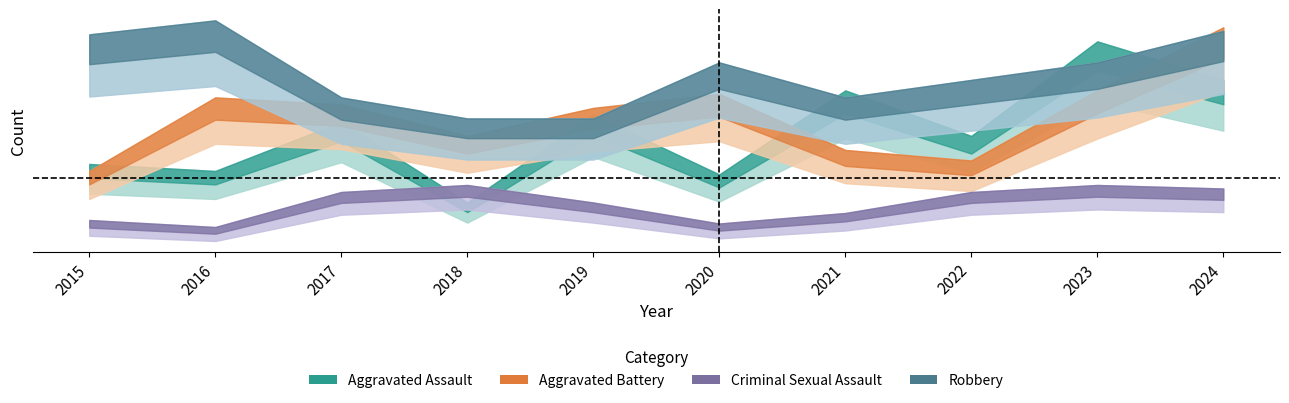

The value of Aggravated Battery at 2021 is 53. True or false?

False